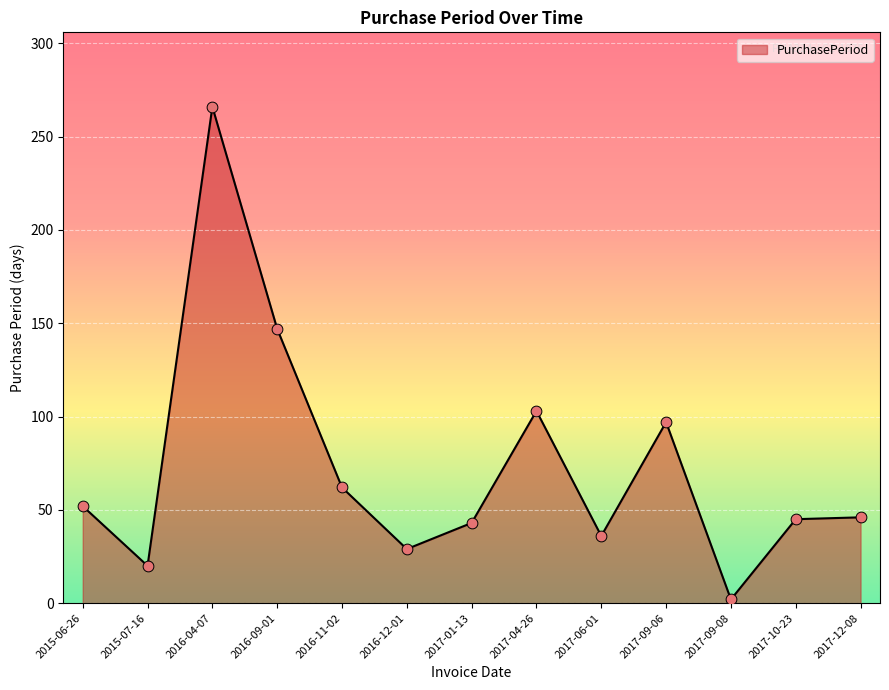

Which has a higher value, 2015-07-16 or 2016-04-07?

2016-04-07